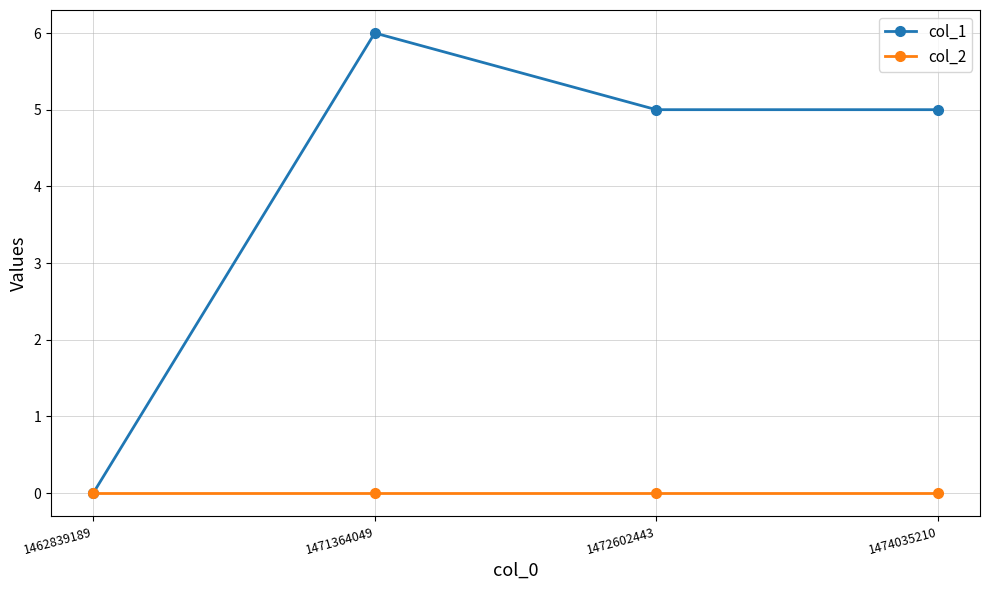

The col_1 series shows 0 at 1462839189. True or false?

True